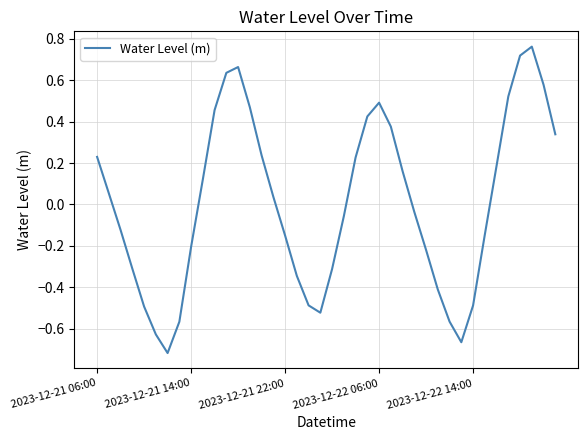

What is the difference between the maximum and minimum values?

1.5